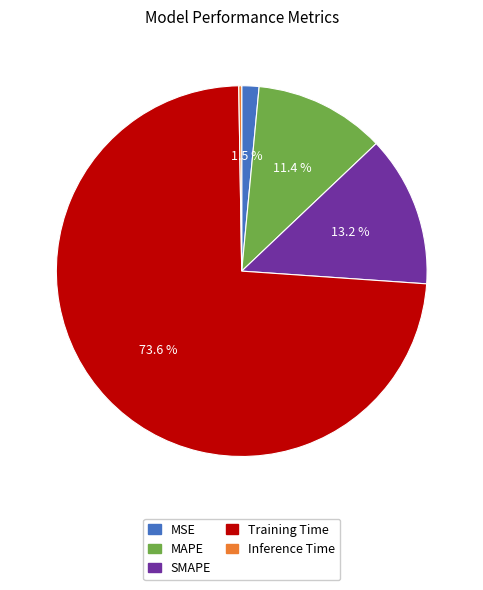

Between Training Time and SMAPE, which is larger?

Training Time